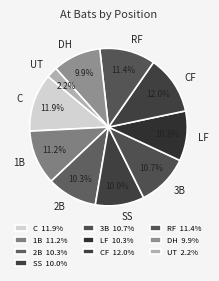

To the nearest percent, what portion does RF represent?

11%